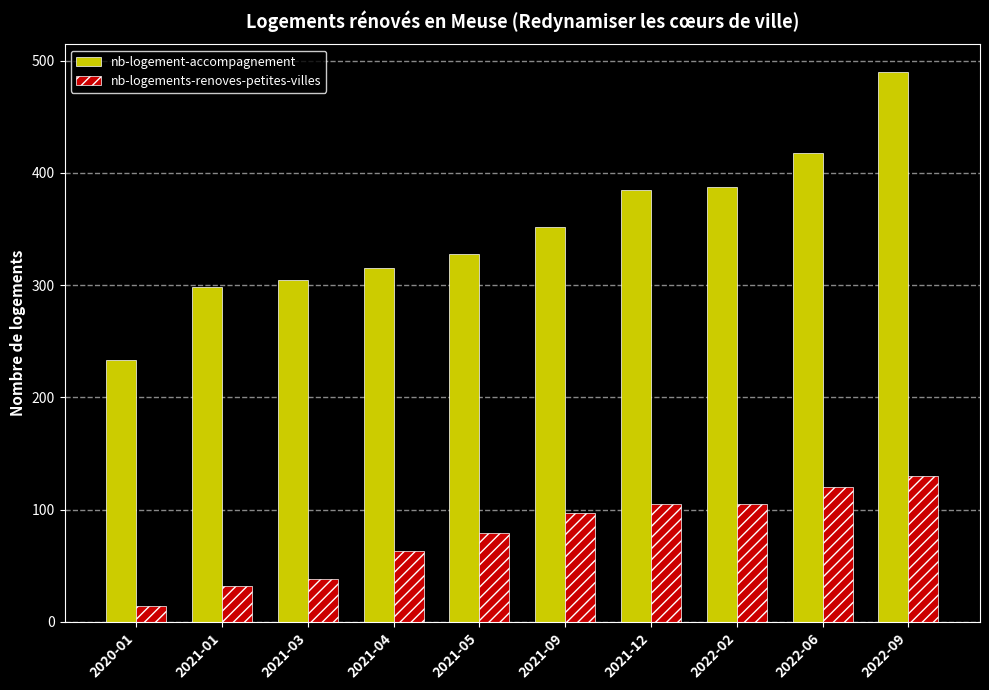

What is the lowest value of the nb-logements-renoves-petites-villes series?

14